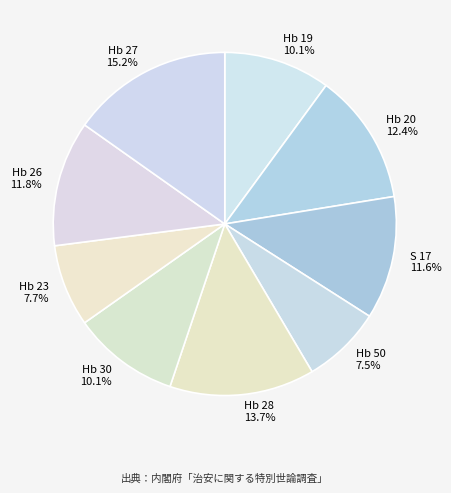

Is there any slice that represents more than half of the pie?

No